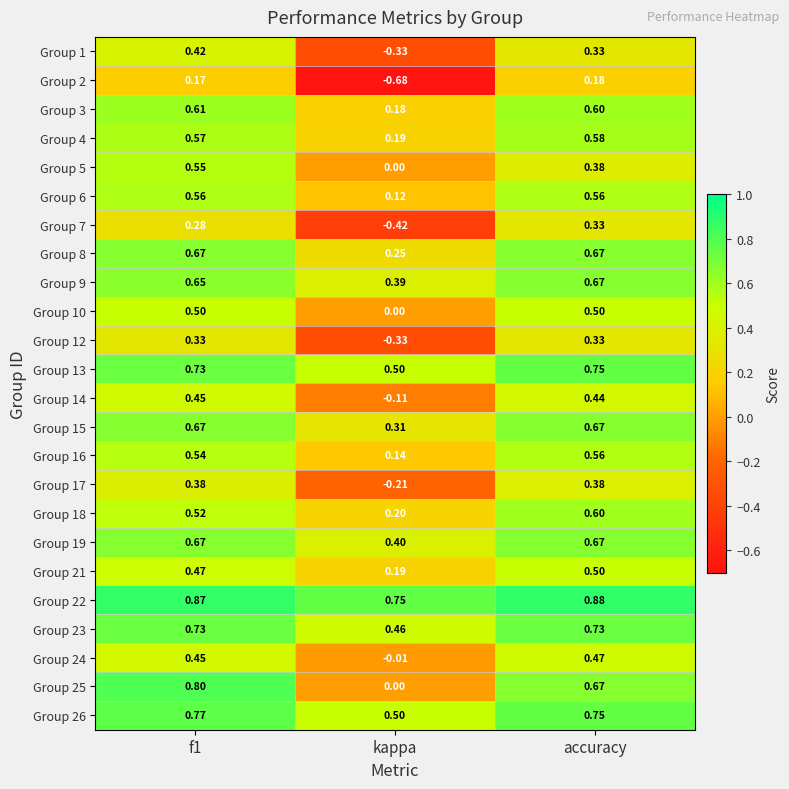

At which category does the chart reach its peak across all series?

accuracy